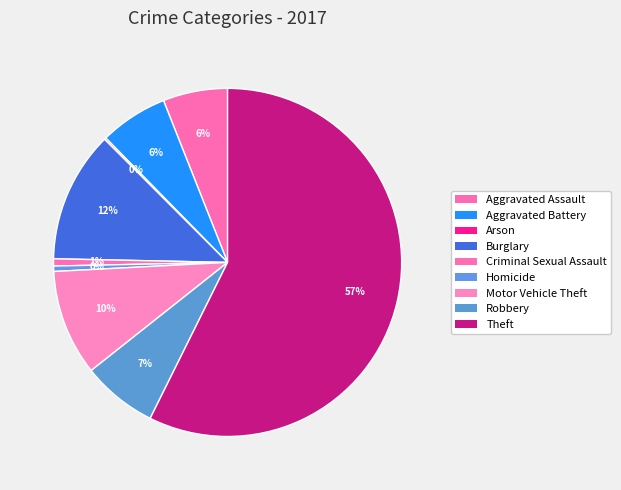

Which has a higher value, Burglary or Robbery?

Burglary